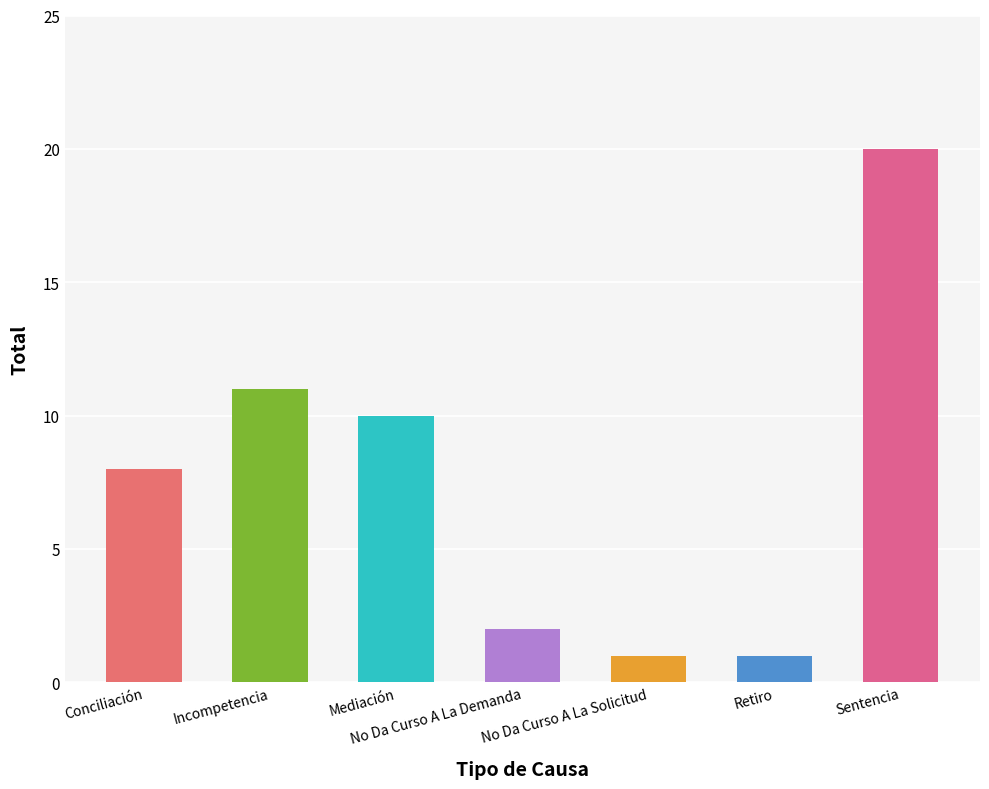

Does the chart contain stacked bars?

No